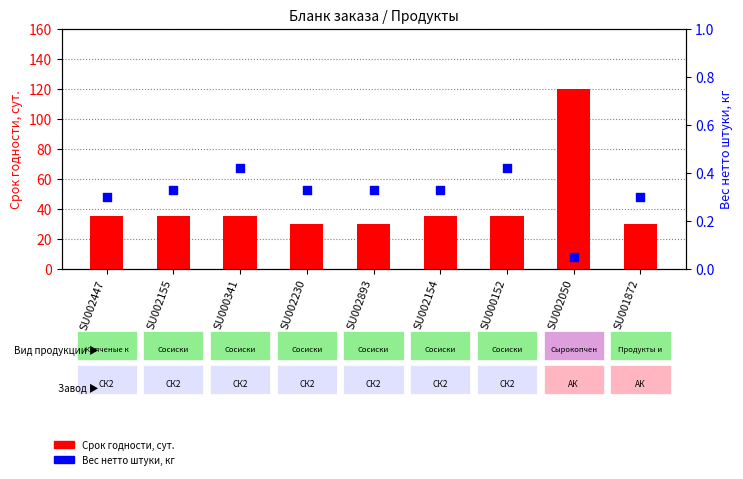

At how many categories does at least one series exceed 92?

1